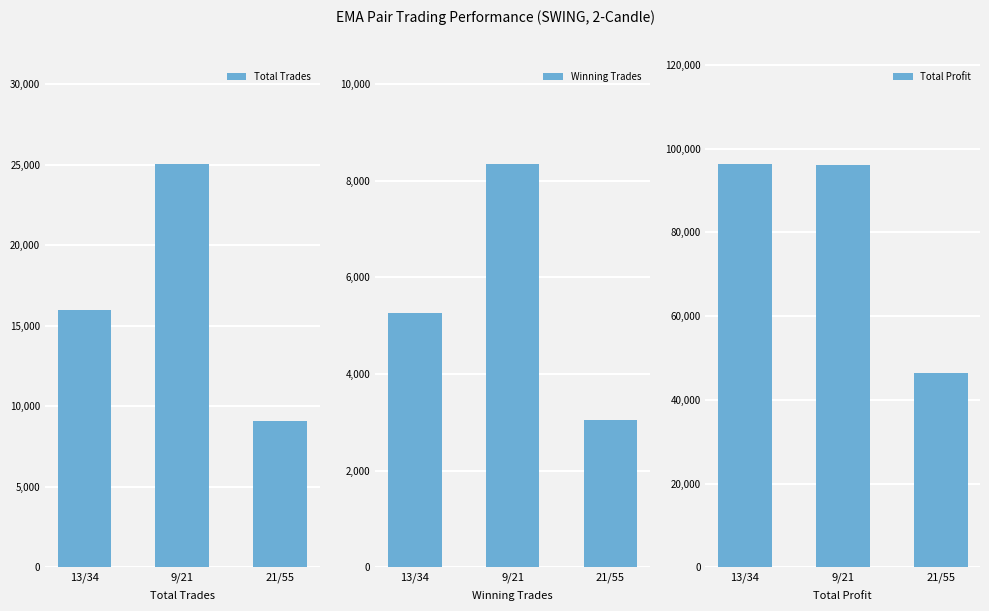

Rank the categories by Total Trades value from lowest to highest.

21/55, 13/34, 9/21